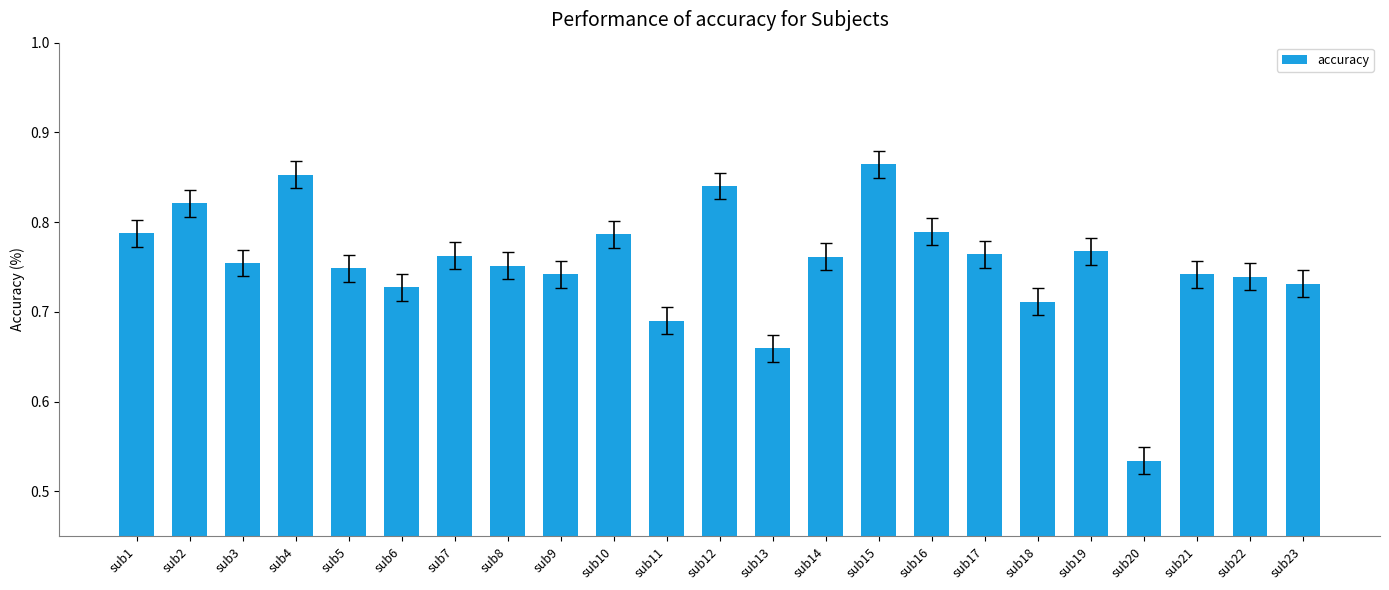

Does the chart contain stacked bars?

No